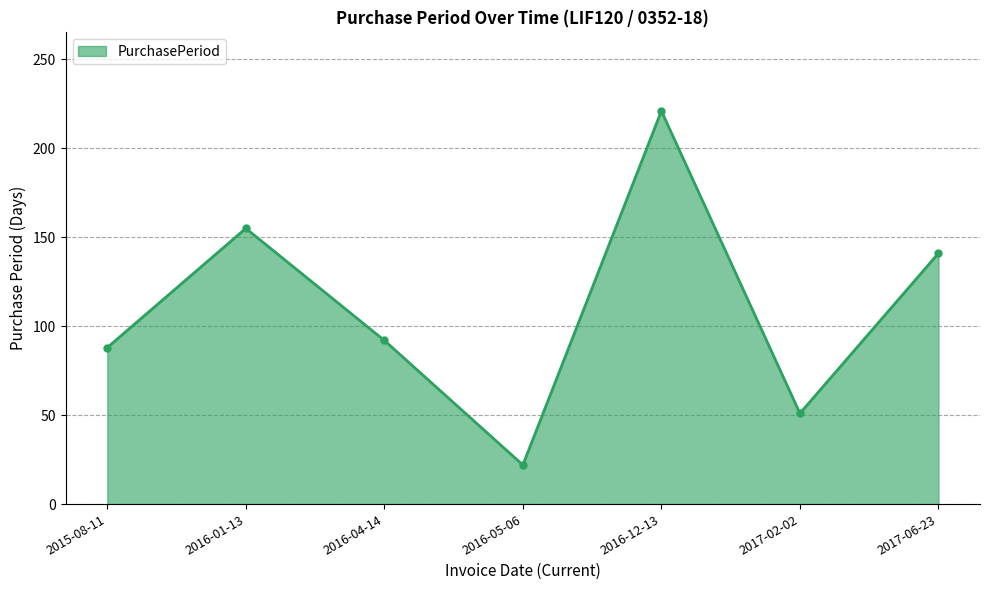

How many lines are shown in the chart?

1